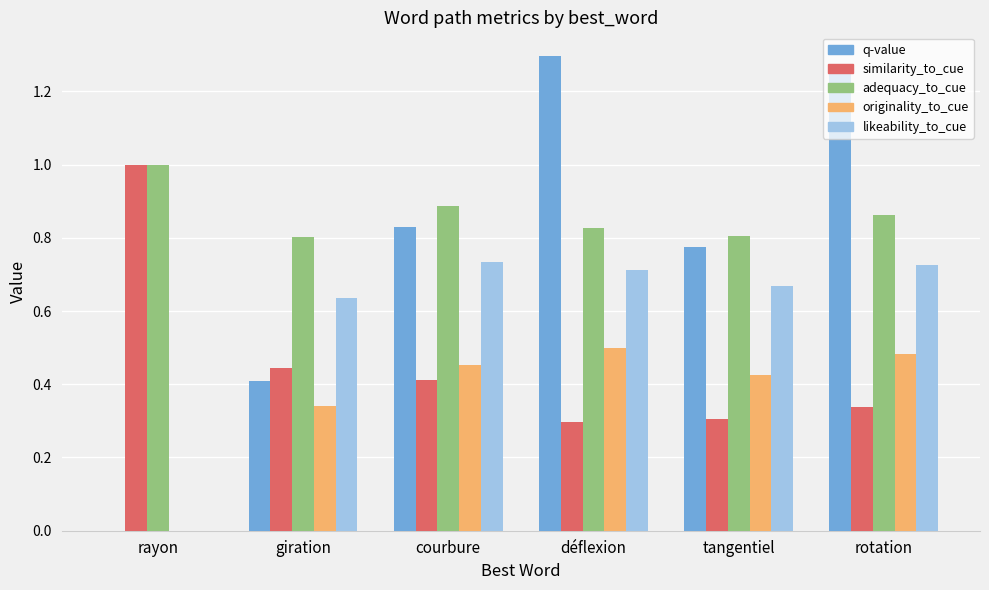

Is it true that adequacy_to_cue equals 0.5 at courbure?

False